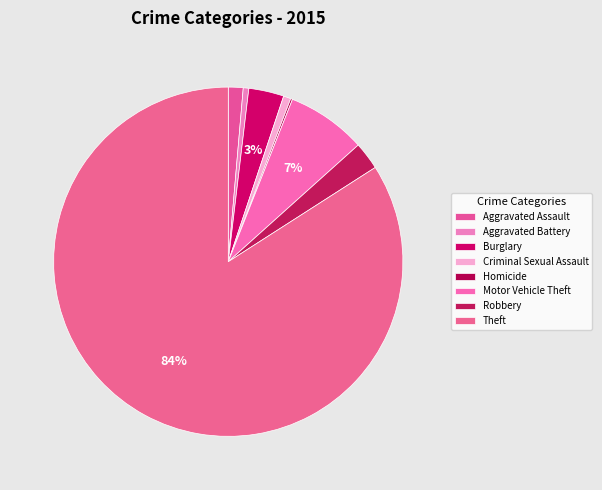

Is Homicide the majority of the pie?

No